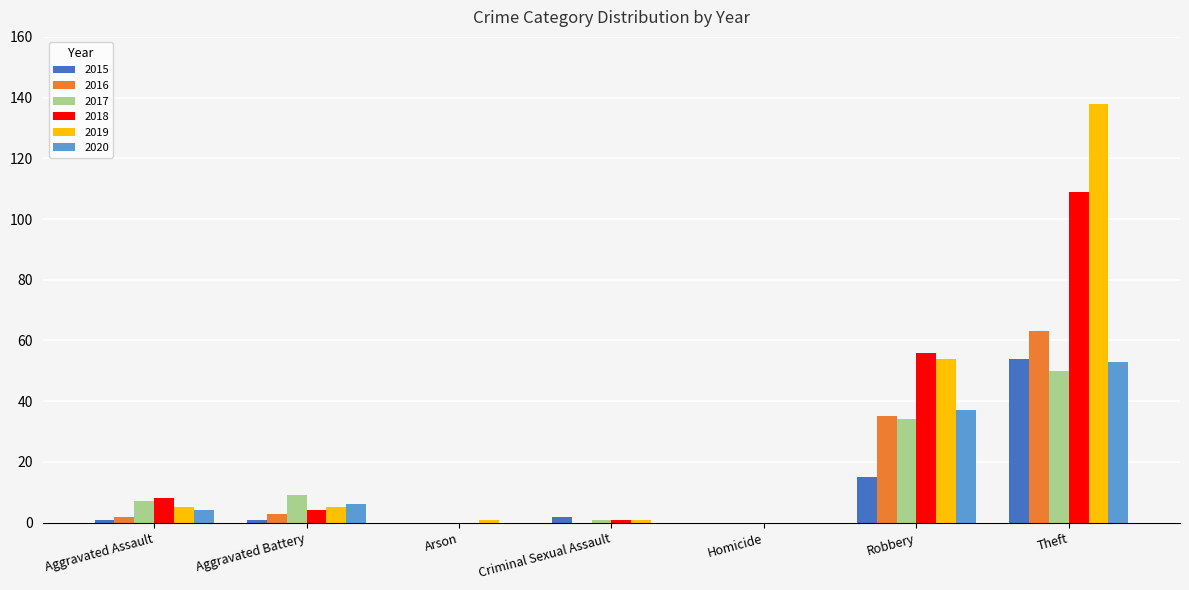

Between Aggravated Assault and Criminal Sexual Assault, which series saw the biggest shift?

2018